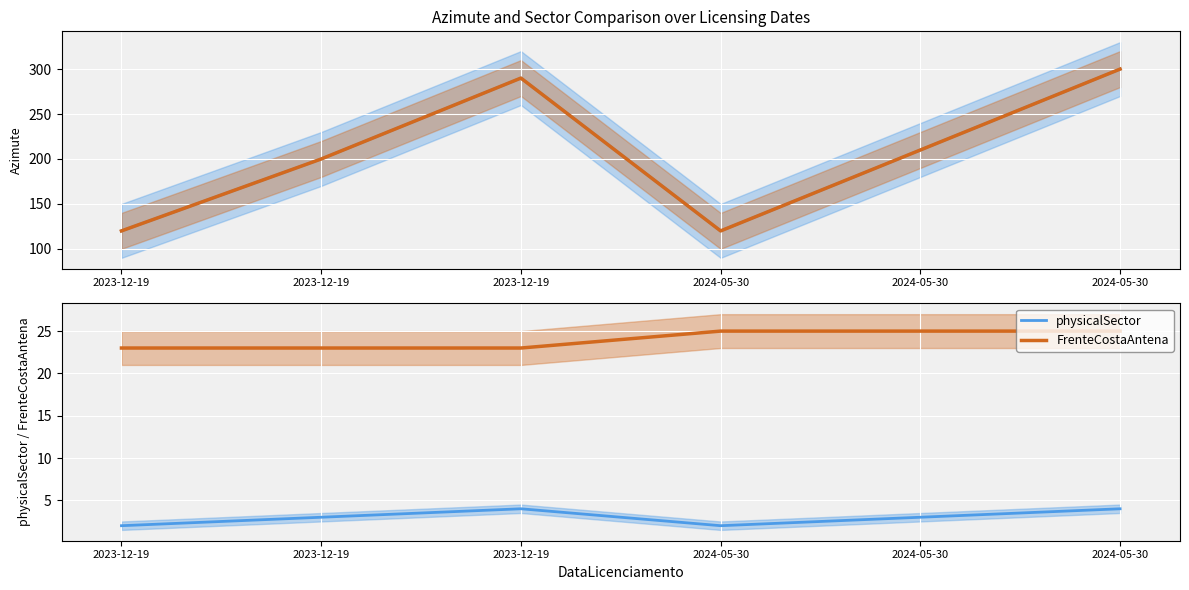

Rank the categories by Azimute value from lowest to highest.

2023-12-19, 2024-05-30, 2023-12-19, 2024-05-30, 2023-12-19, 2024-05-30